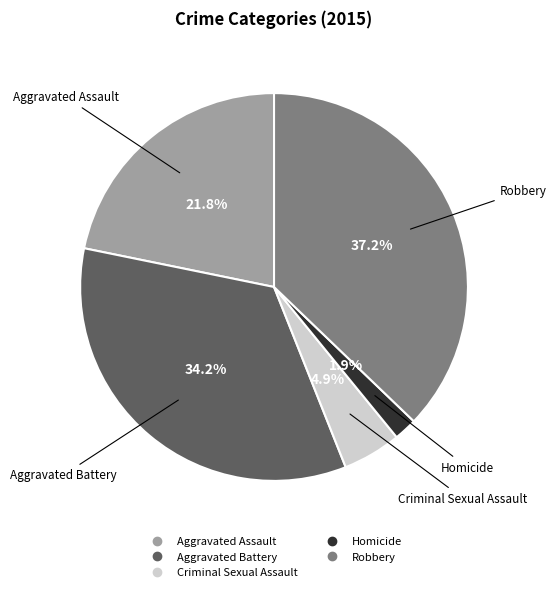

What is the largest slice in the pie chart?

Robbery